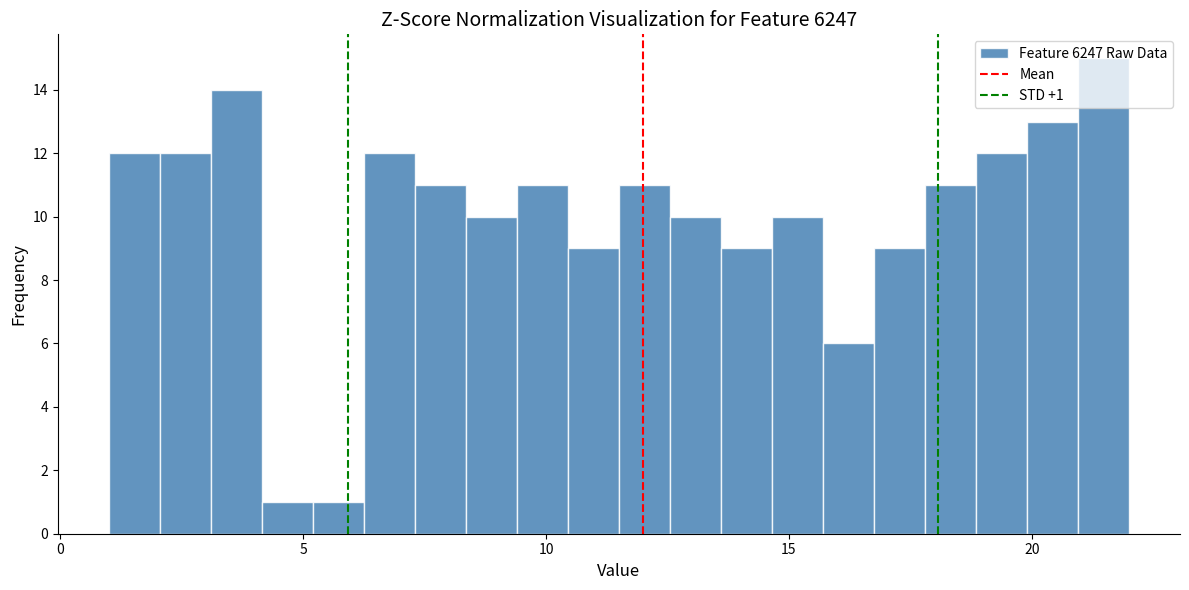

Around what value on the x-axis is the tallest bar? Give the approximate position of its centre, as read against the axis.

21.5